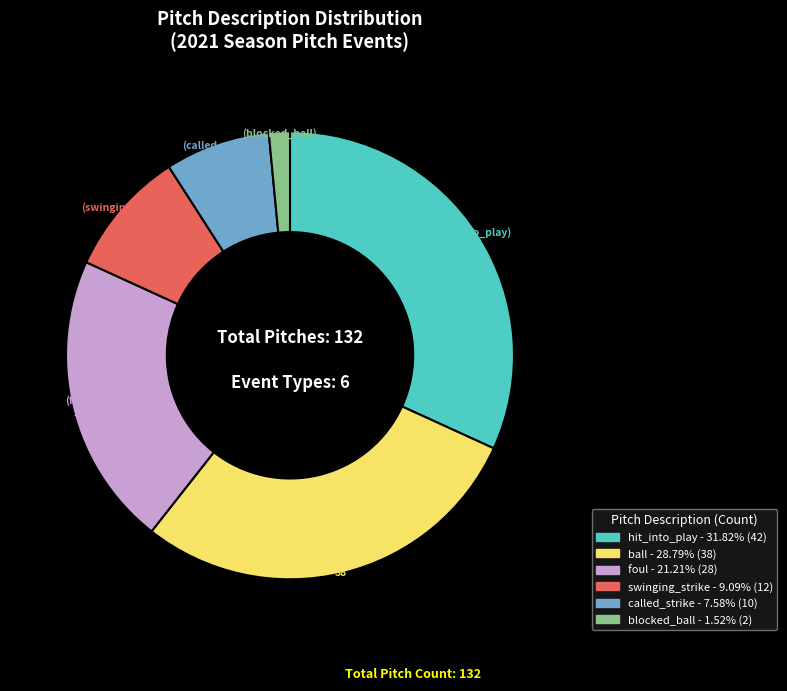

Rank the categories by value from lowest to highest.

blocked_ball, called_strike, swinging_strike, foul, ball, hit_into_play